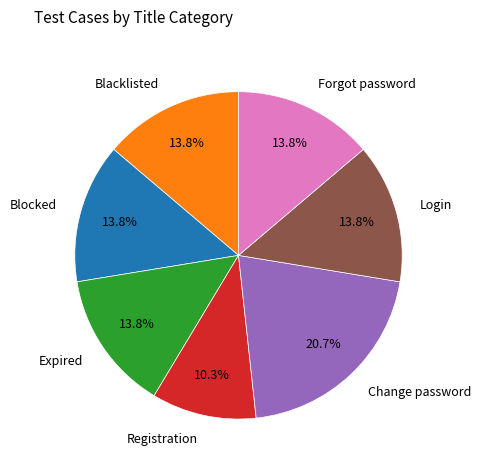

Does Login account for over 50% of the chart?

No